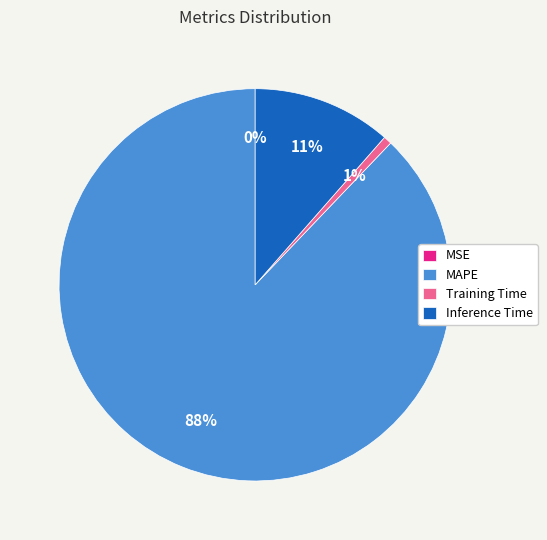

To the nearest percent, what is the average slice percentage?

25%